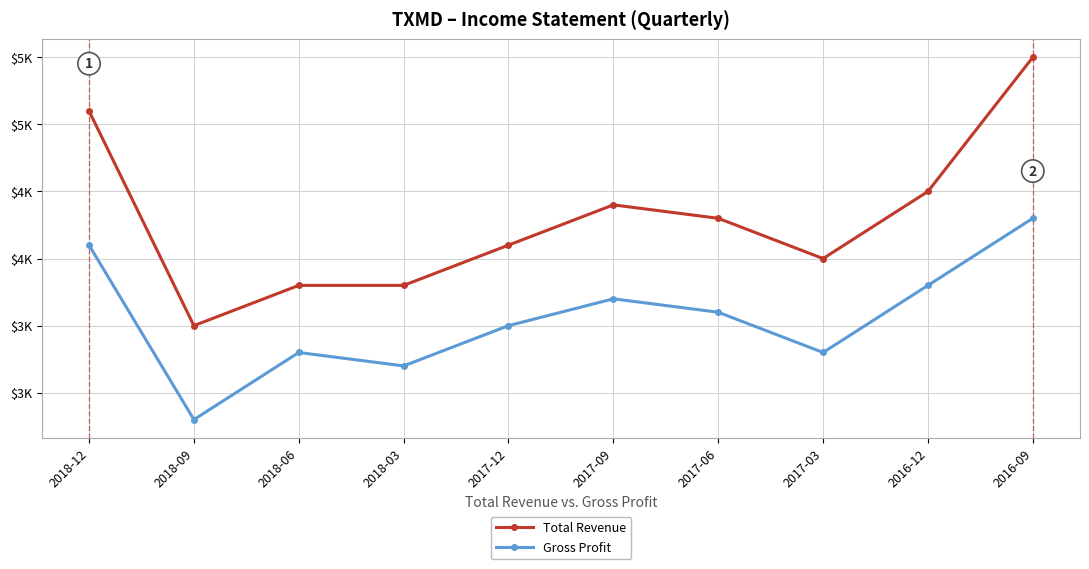

What is the average value of the Total Revenue series?

4300